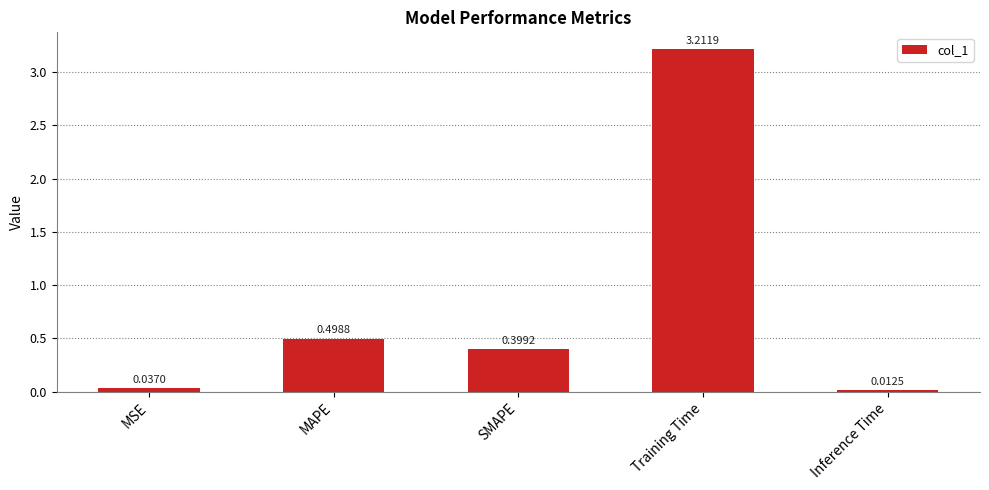

What is the label of the 1st bar from the left?

MSE